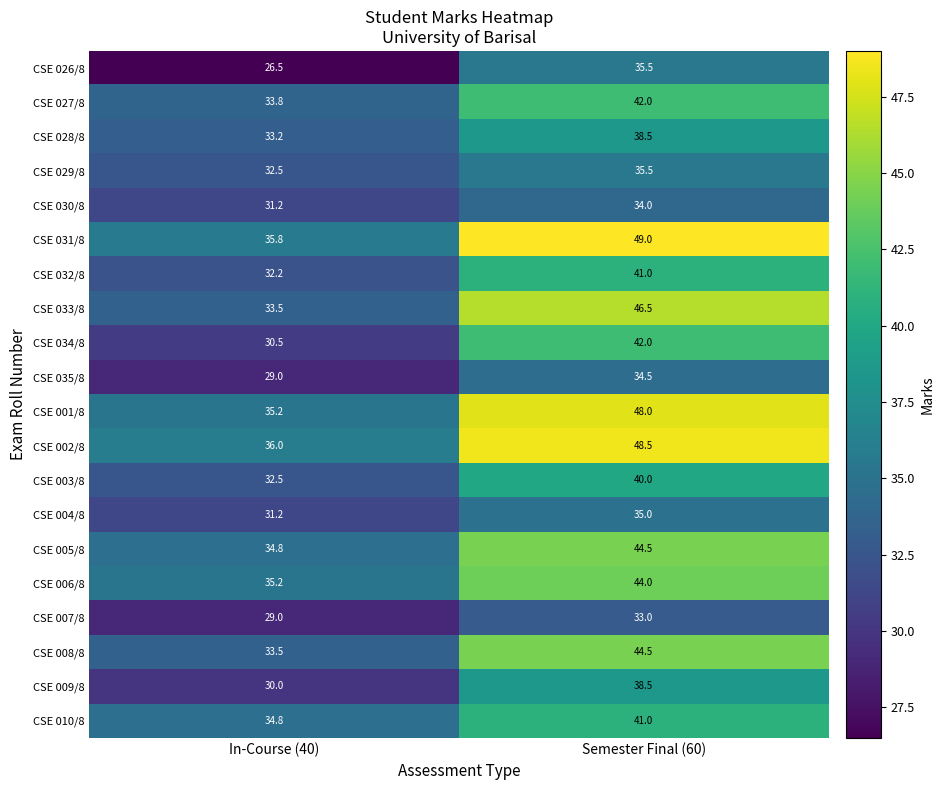

Which series has the widest spread of values?

CSE 031/8